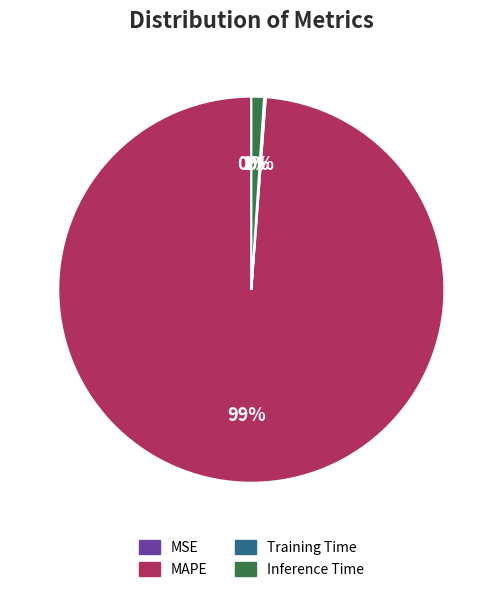

What is the largest slice in the pie chart?

MAPE